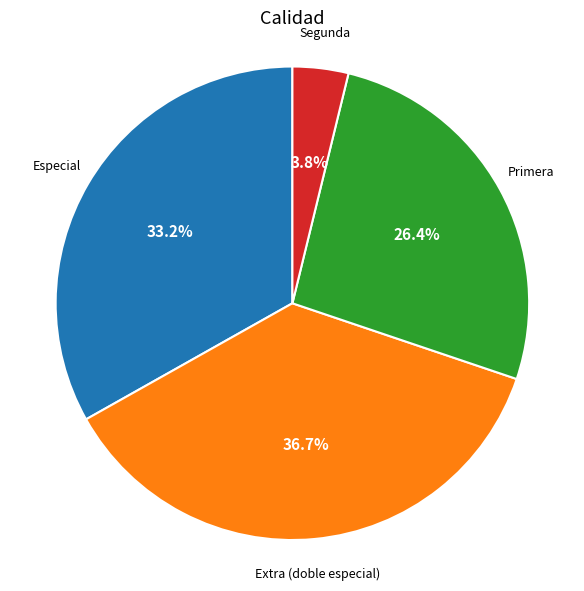

Does any single category account for the majority?

No